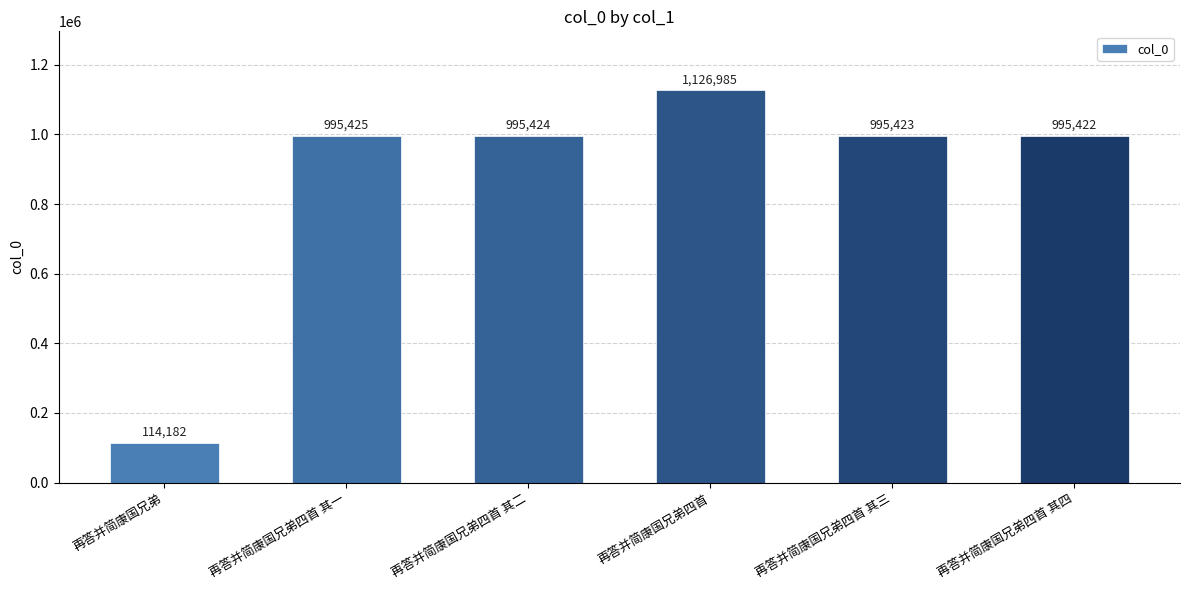

Which category has the lowest value across all series?

再答并简康国兄弟